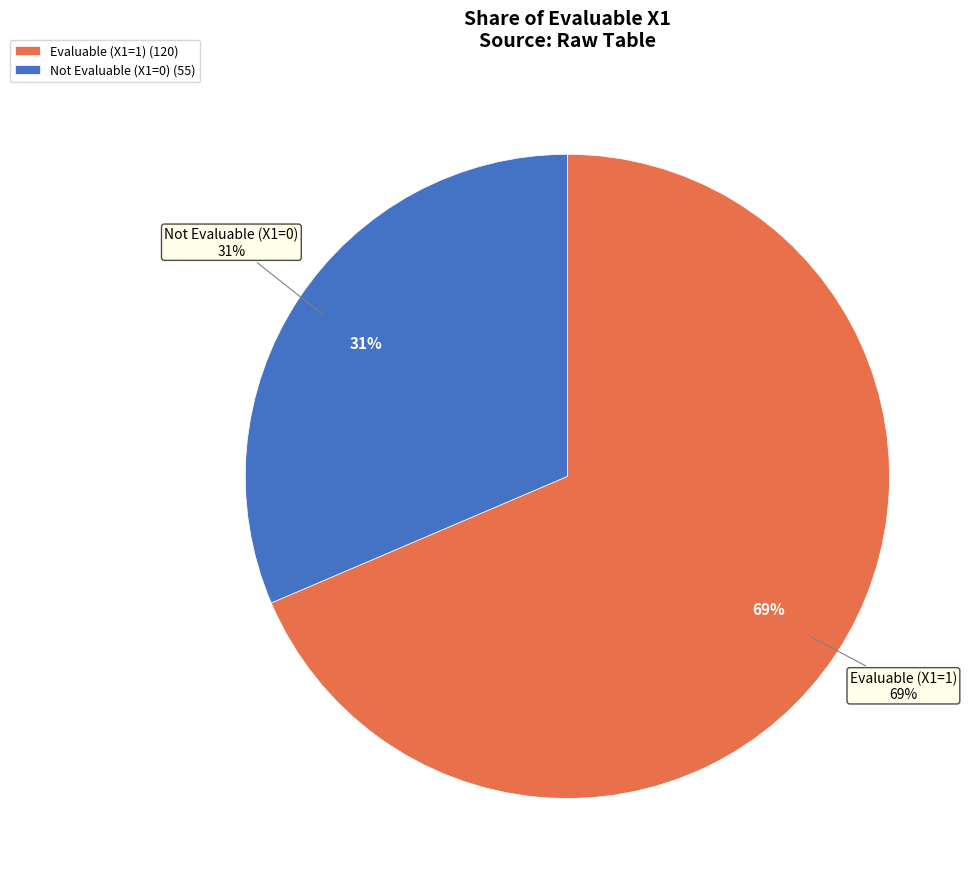

What is the ratio of the value at EvaluableX1=1 to the value at EvaluableX1=0?

2.2